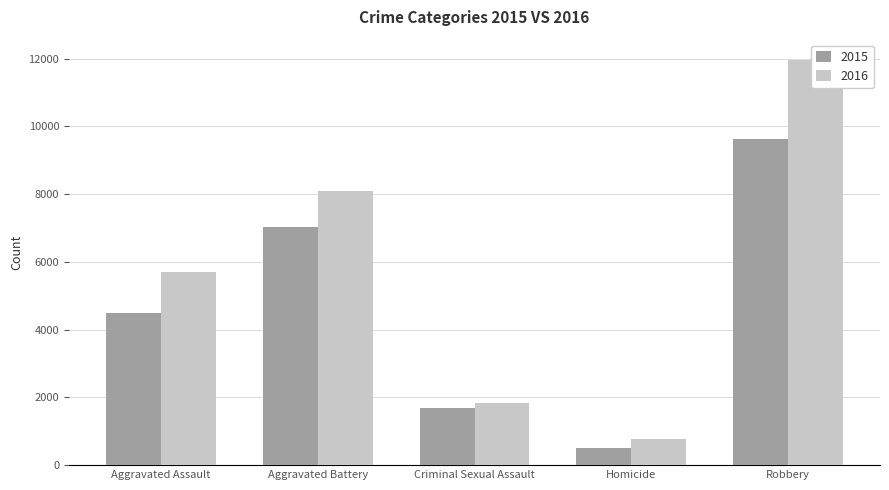

What position from the right is Robbery?

1